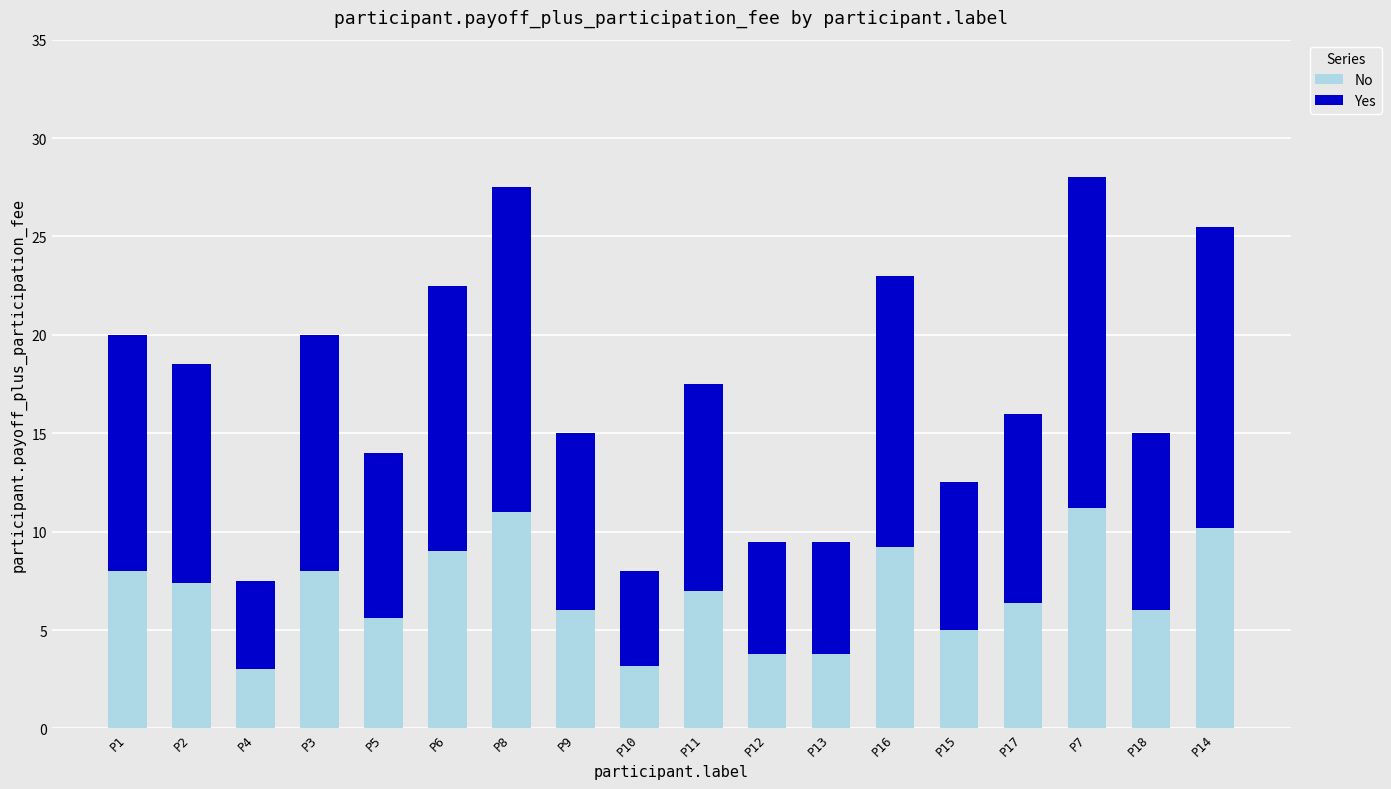

What are all the series names shown in the legend?

No, Yes